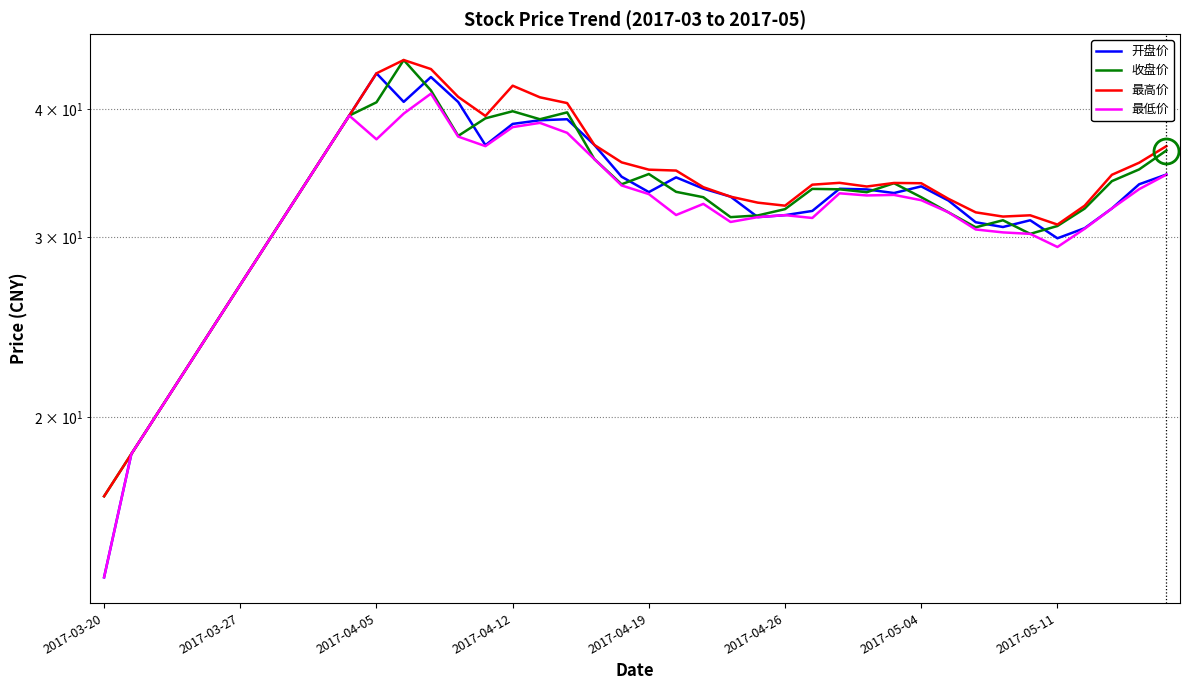

Which series changed the most between 14 and 16?

开盘价